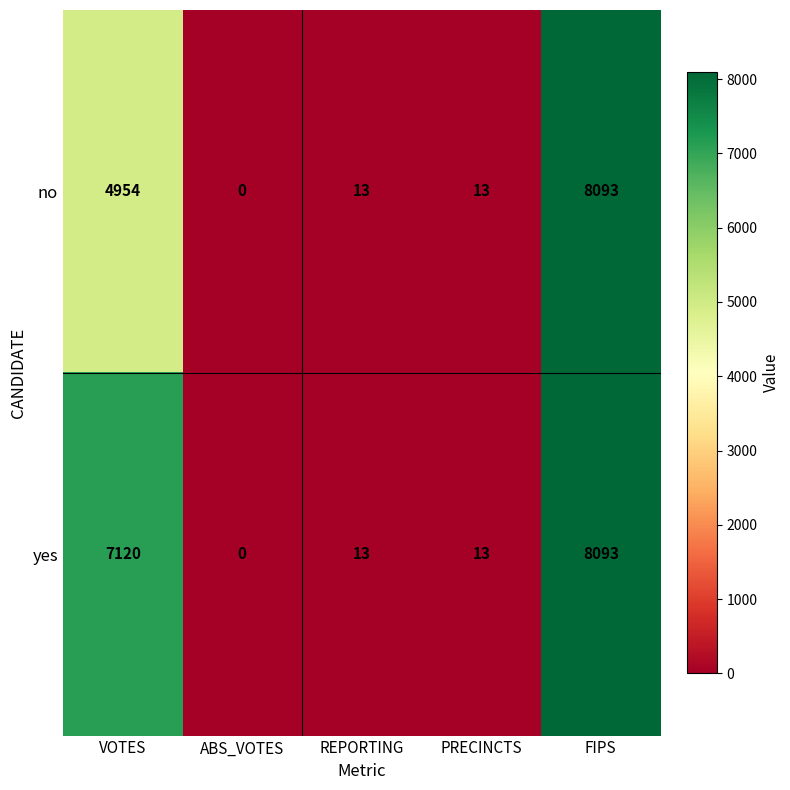

Where does the no series first go above 13?

VOTES